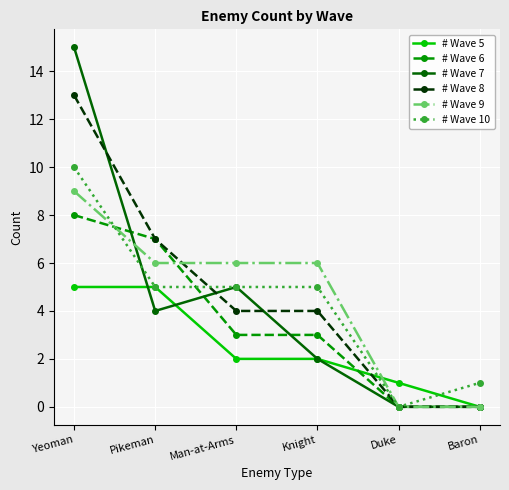

In # Wave 7, how many points are higher than both neighbors (excluding endpoints)?

1